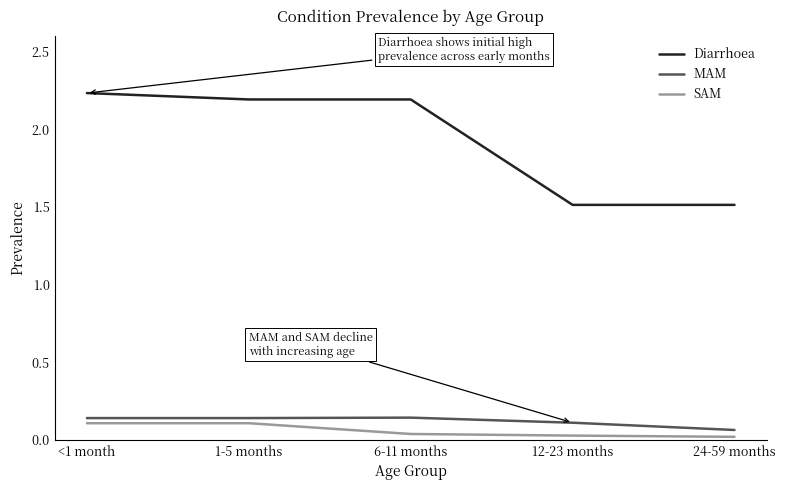

True or false: SAM has more than 2 interior local peaks.

False